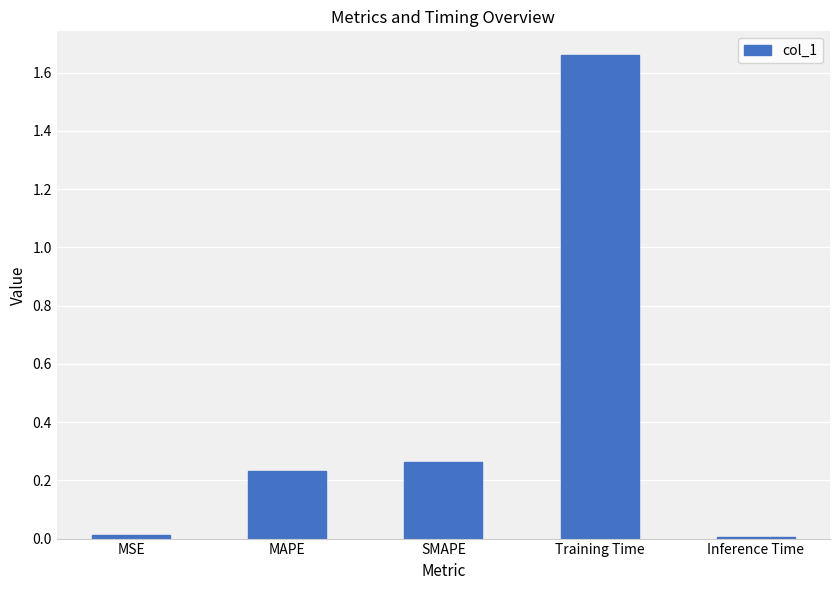

Are the bars horizontal?

No